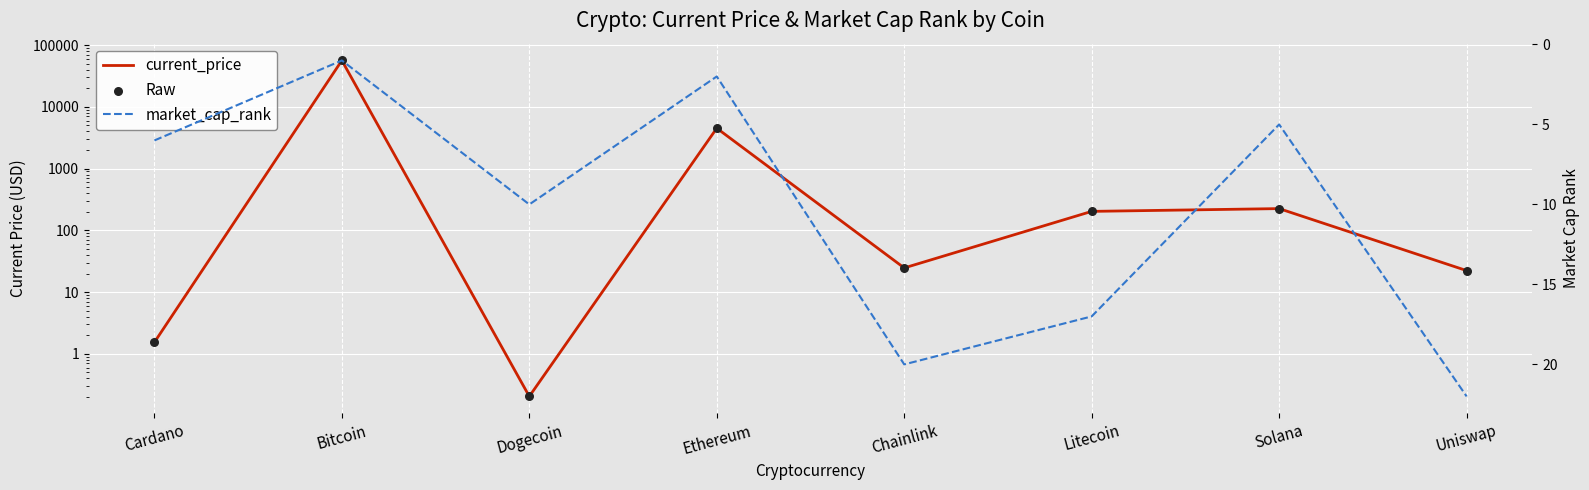

Which series has the largest total across all categories?

current_price